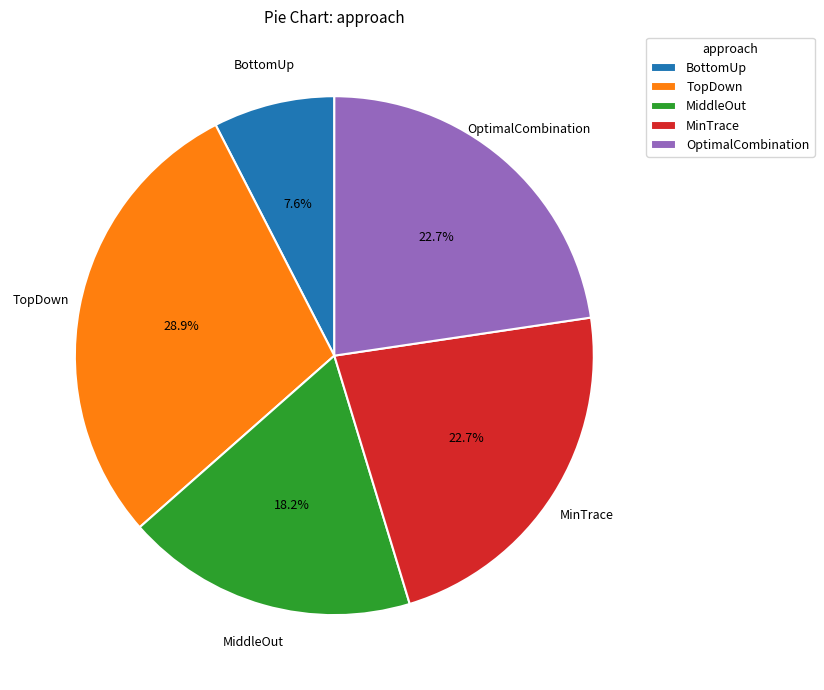

To the nearest percent, what portion does BottomUp represent?

8%